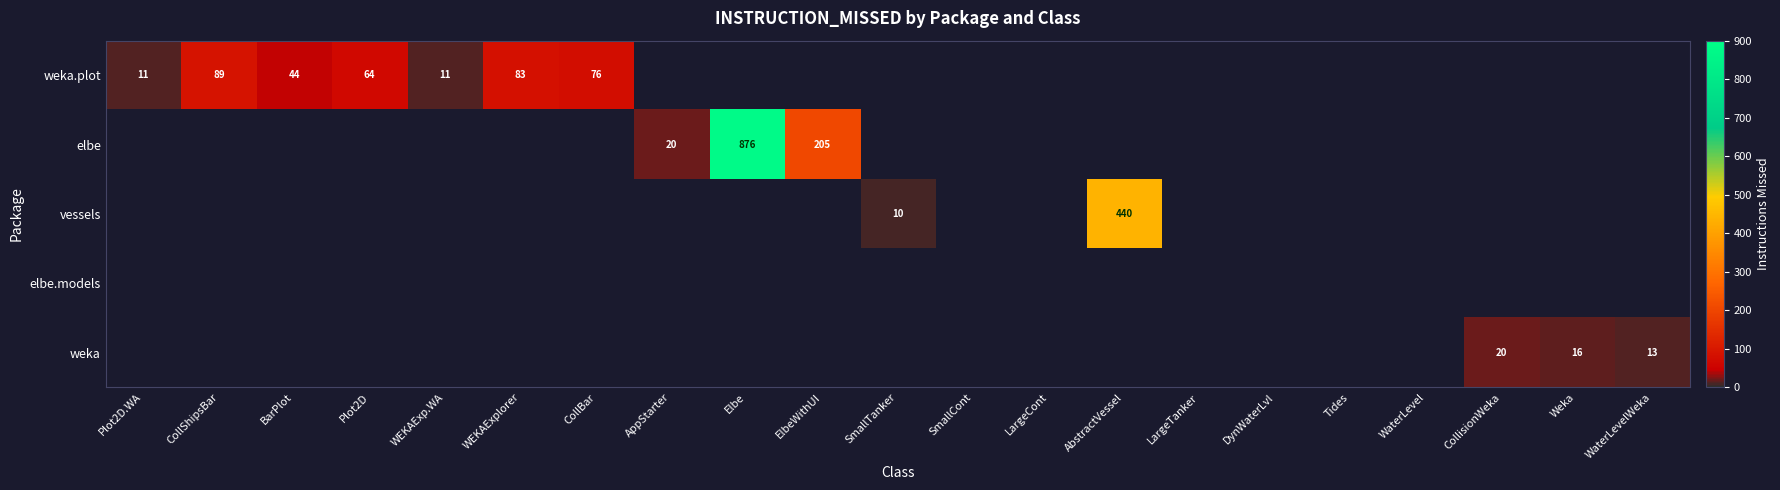

Which label corresponds to the largest value in the chart?

Elbe